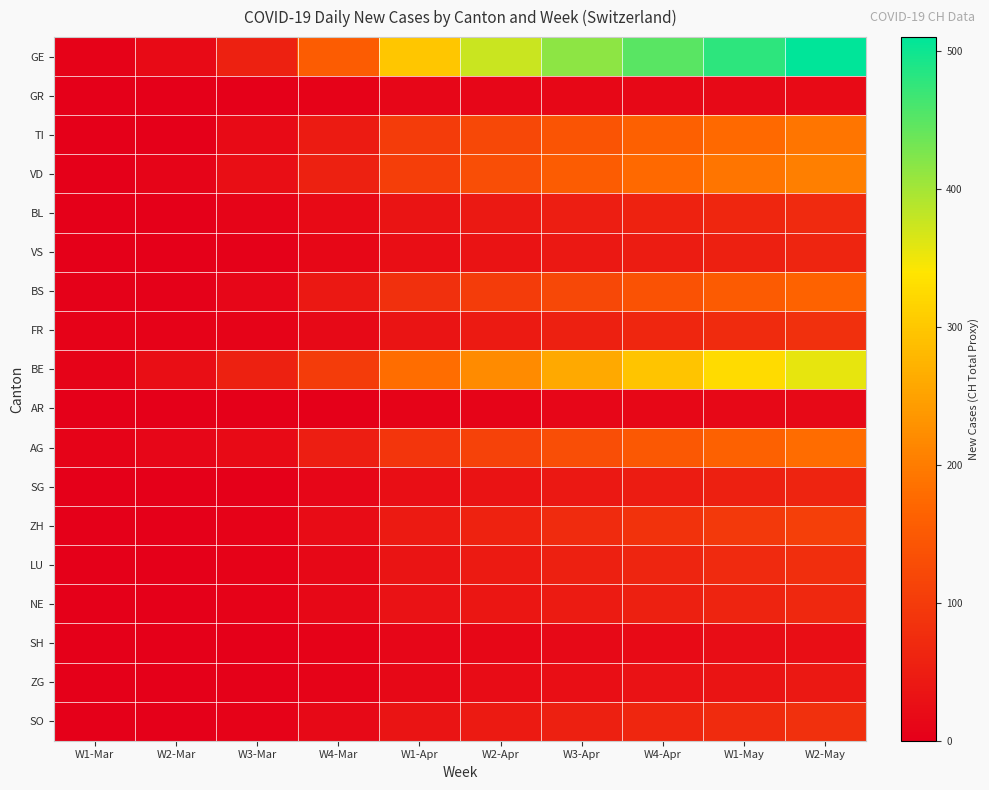

List the series in order of their peak value, highest first.

GE, BE, VD, TI, AG, BS, ZH, FR, SO, LU, BL, NE, VS, SG, ZG, SH, GR, AR